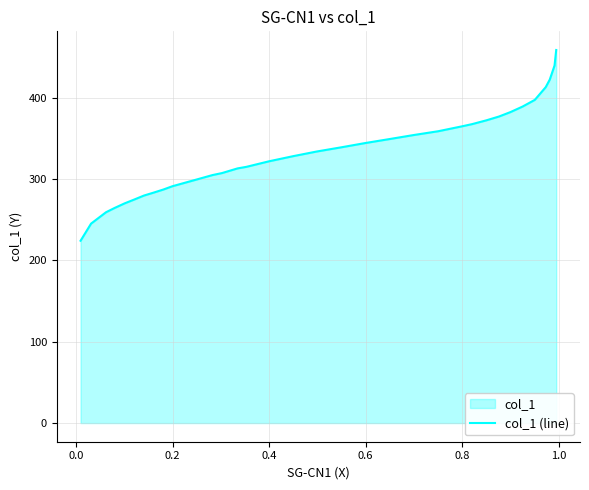

Does the chart display data point markers on the line(s)?

No